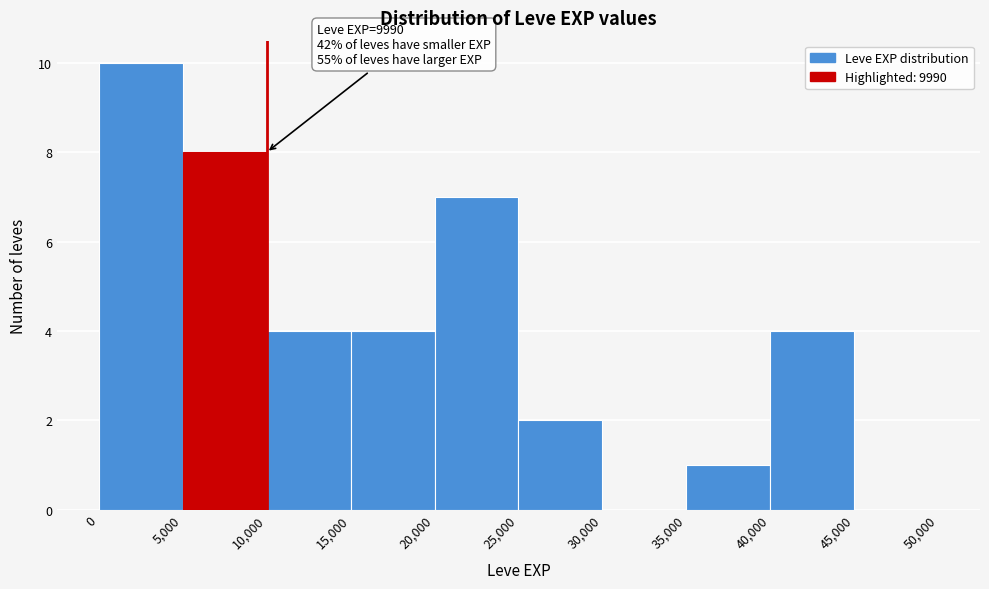

Over which range of the x-axis is the bar tallest?

0 to 5,000